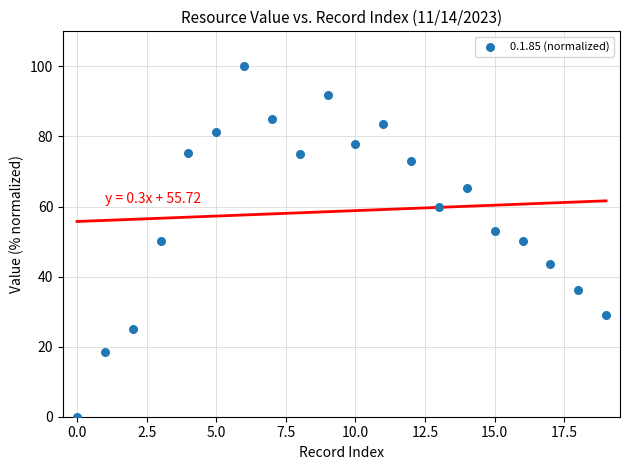

What is the range of Y values (max minus min)?

100.0